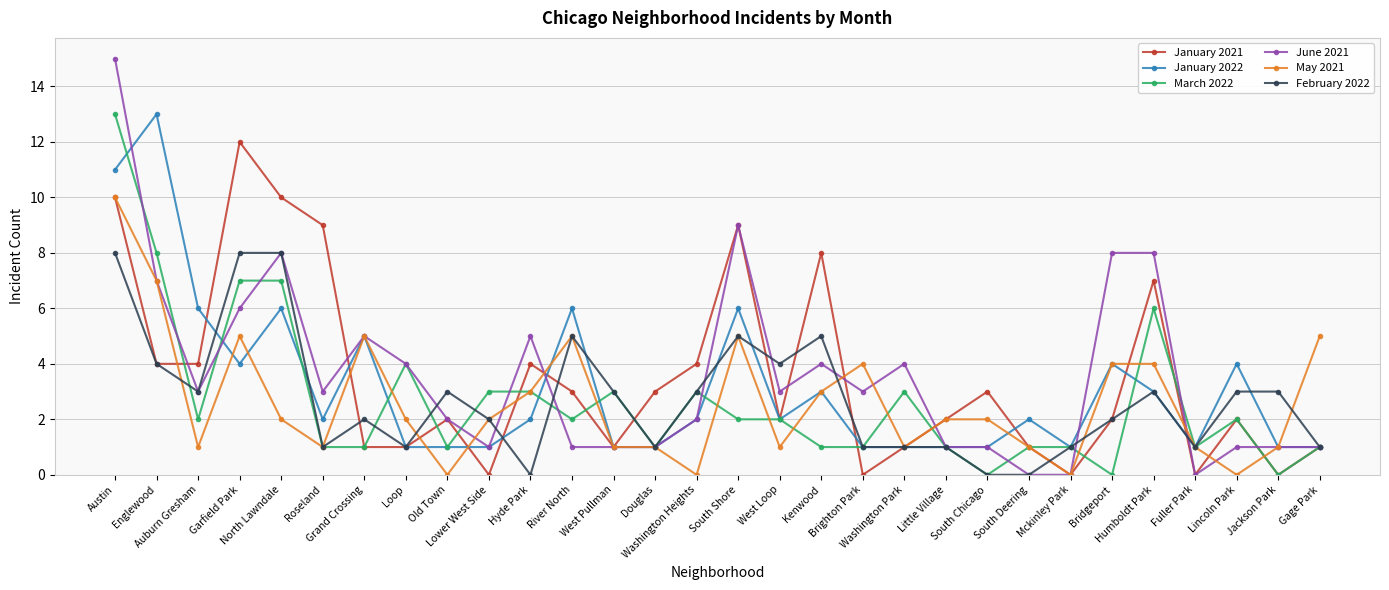

Does the chart display data point markers on the line(s)?

Yes